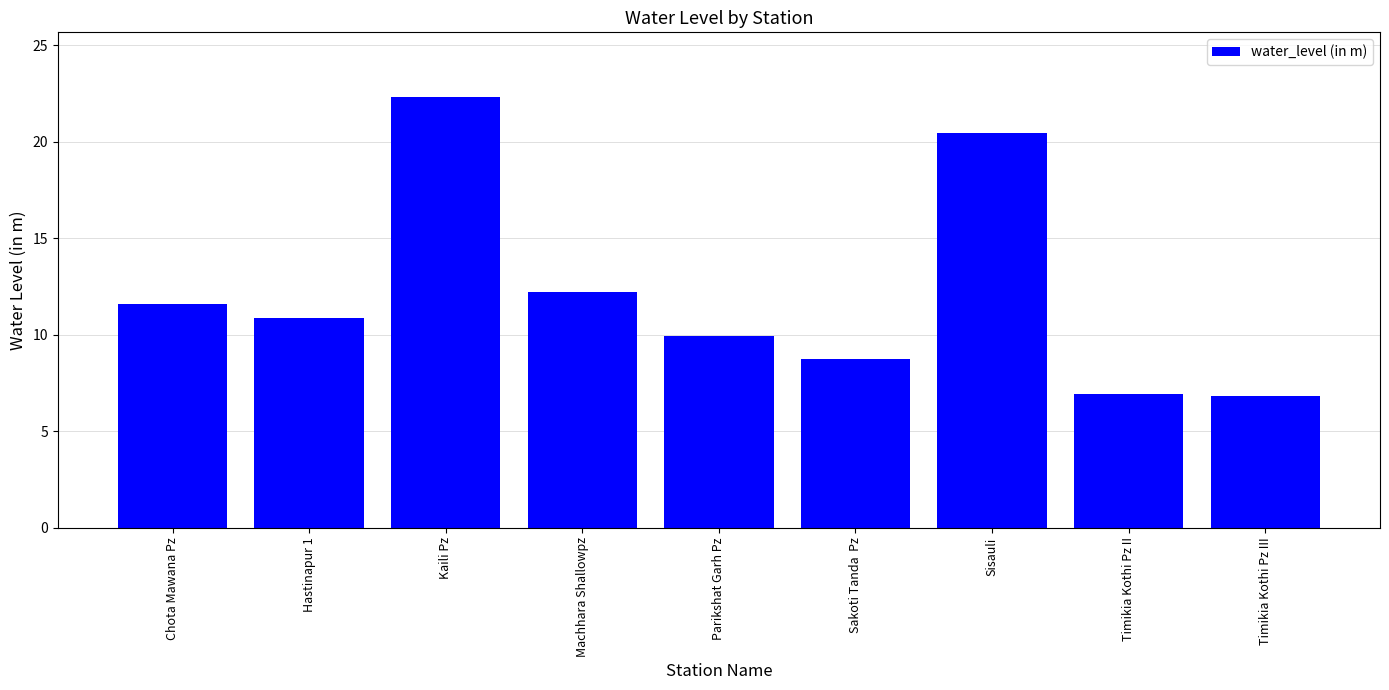

The chart shows a value of 8.7 at Sakoti Tanda  Pz. True or false?

True